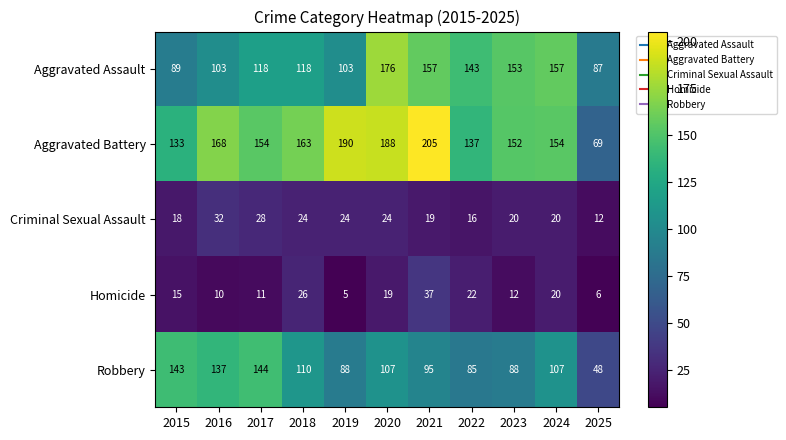

At which category is the sum across all series the highest?

2020